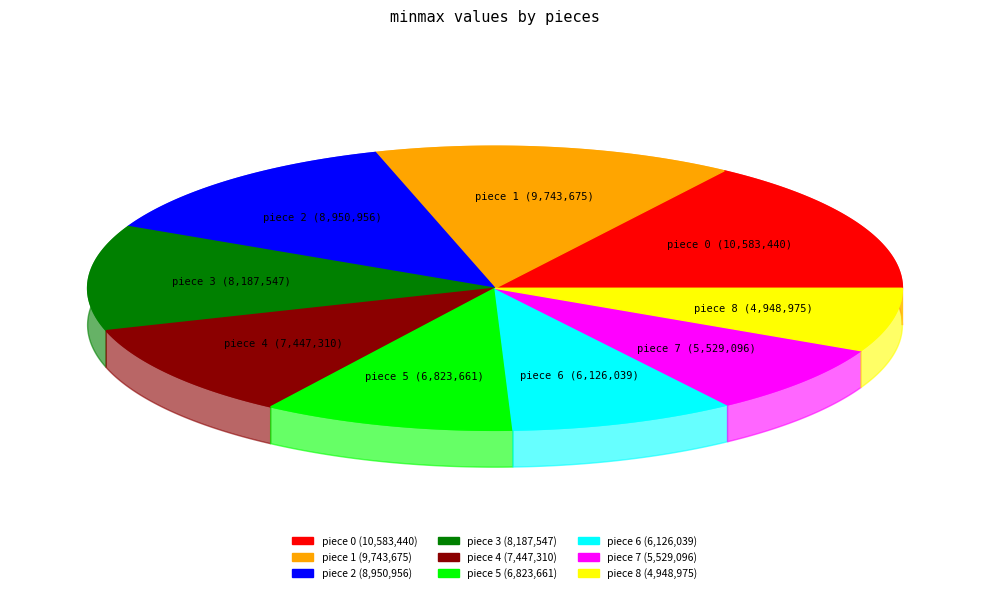

To the nearest percent, what portion does 2 represent?

13%